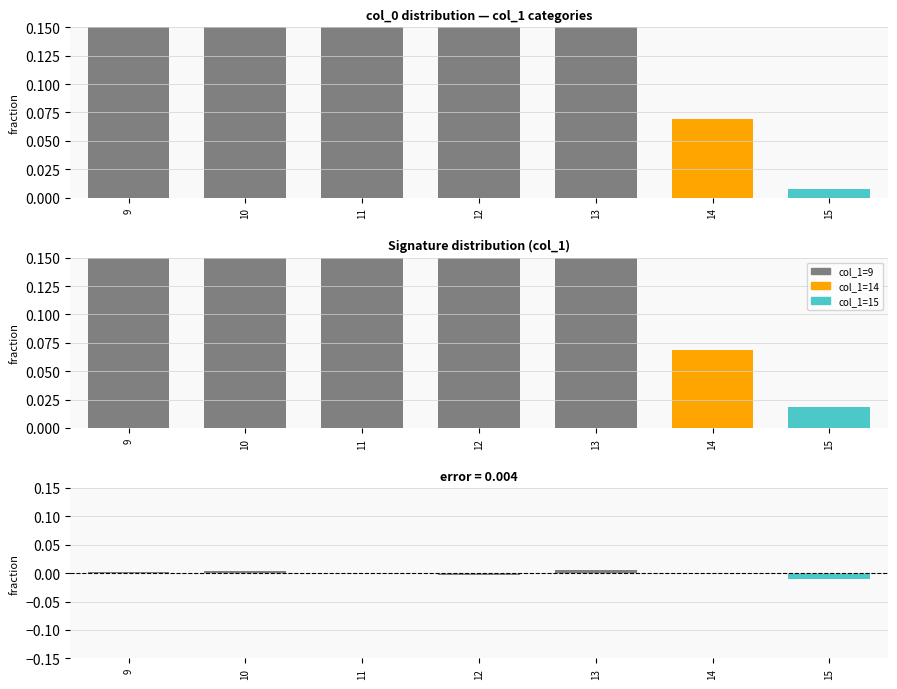

Reading right to left, what are all the values shown in this chart?

15=0.0	14=0.1	13=0.2	12=0.2	11=0.2	10=0.2	9=0.2